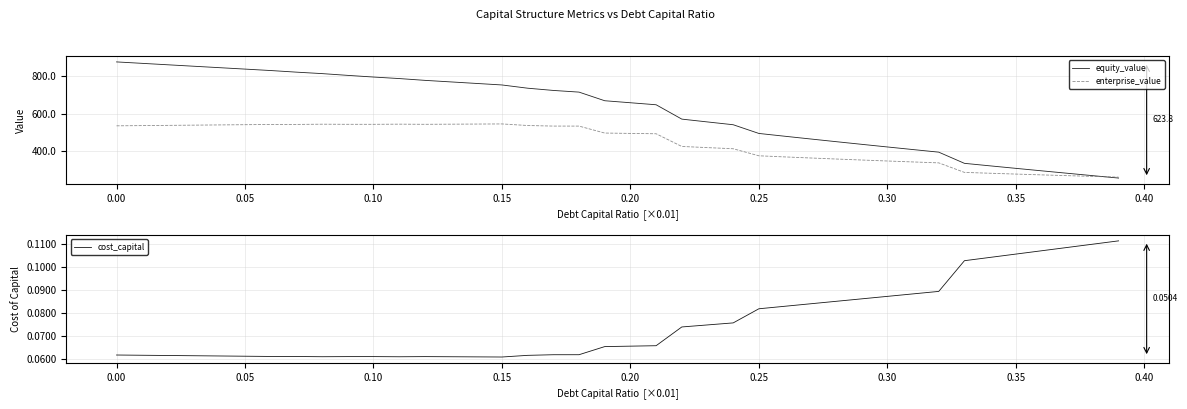

What is the minimum value for enterprise_value?

259.3